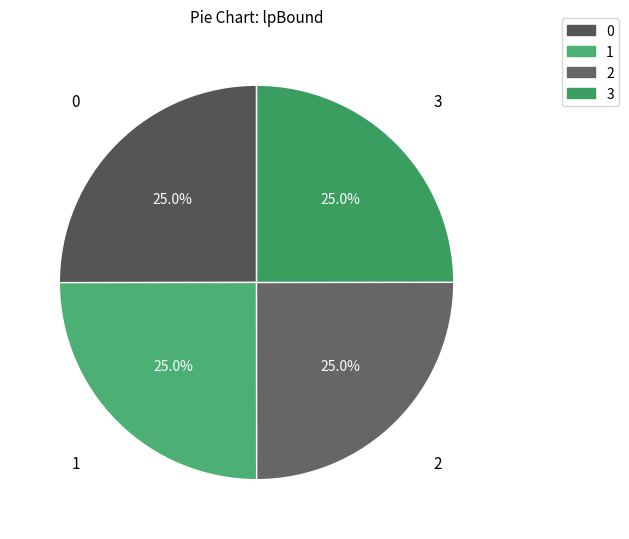

What percentage is the 3 slice, to the nearest percent?

25%